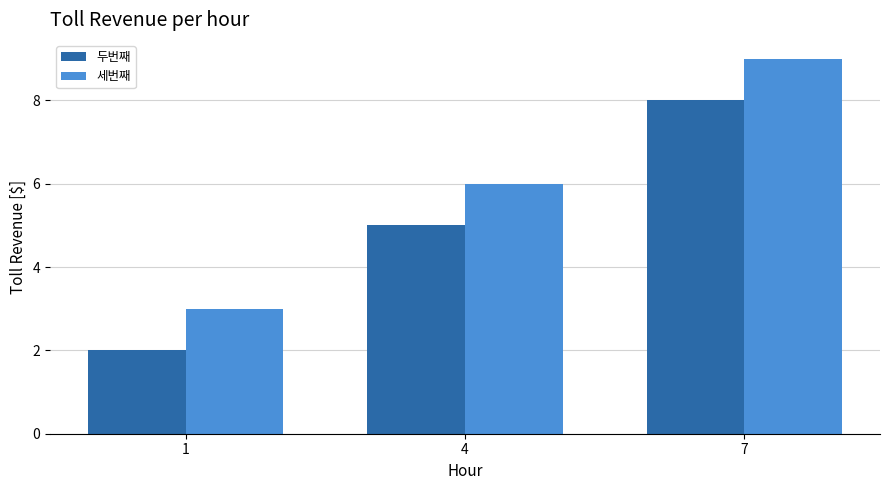

Rank the series by their average value, from highest to lowest.

세번째, 두번째